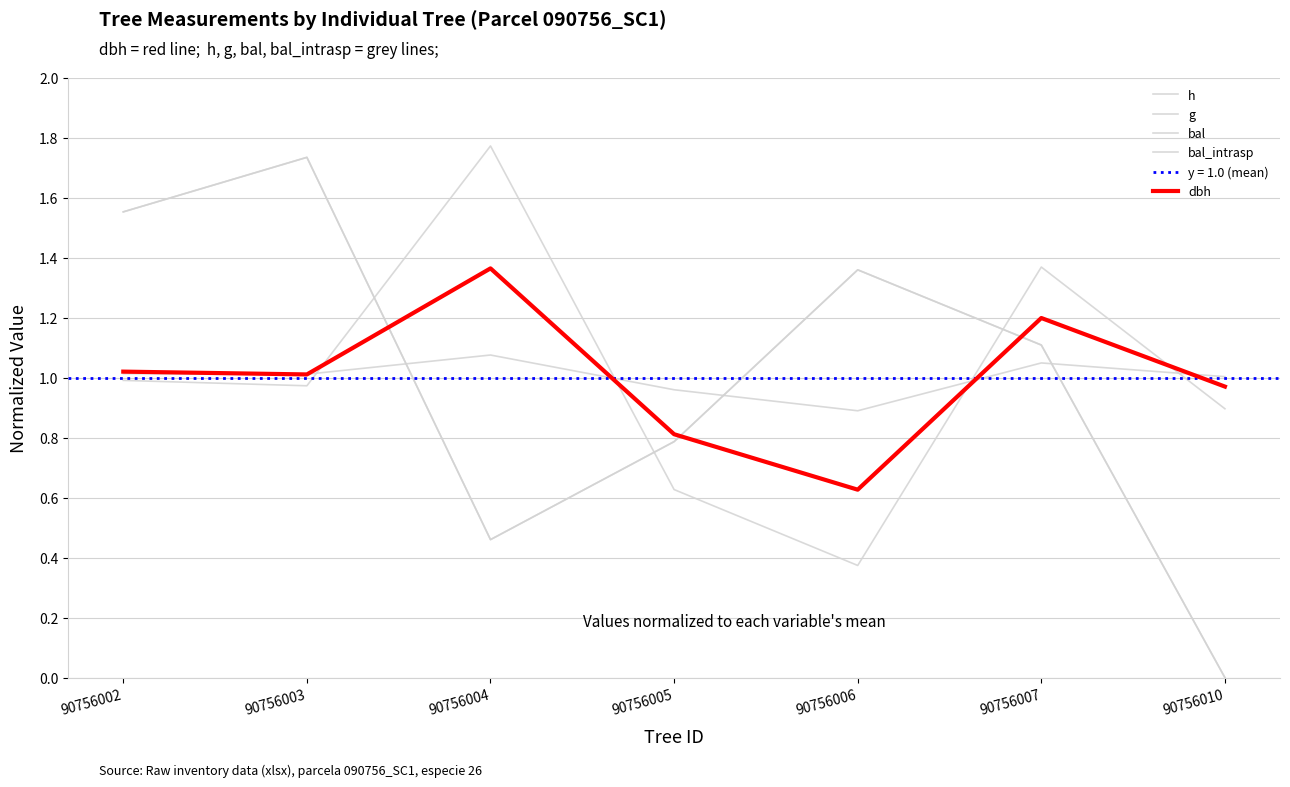

What is the difference between the highest and lowest values at 90756005?

0.3